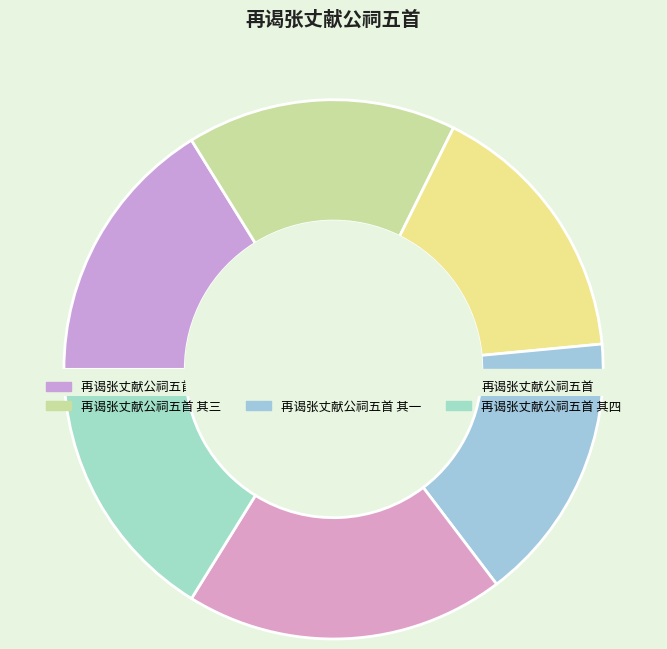

True or false: 再谒张丈献公祠五首 其二 accounts for 5% of the total.

False